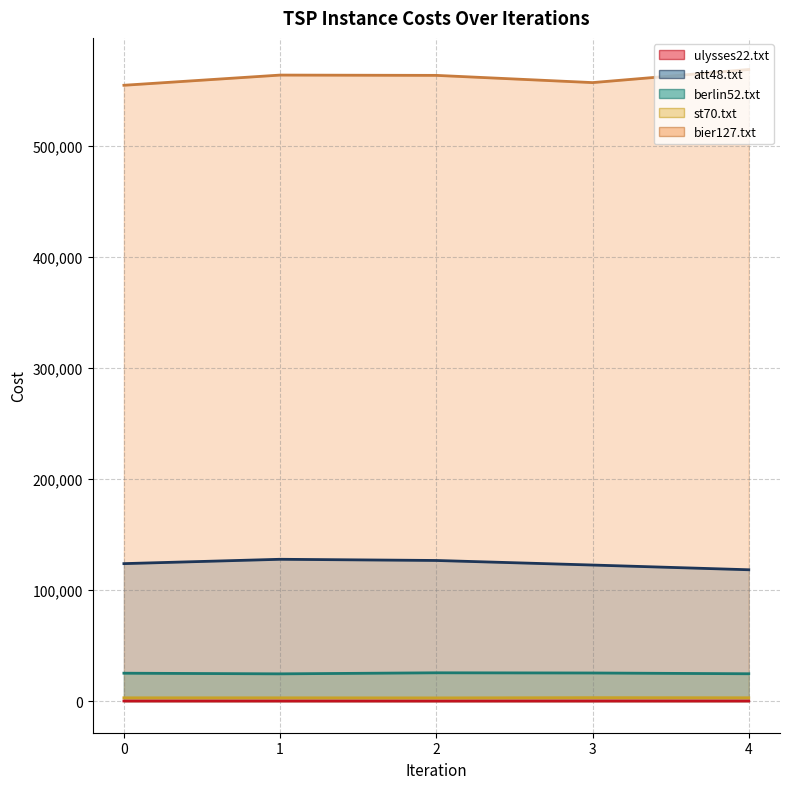

What is the difference between the highest and lowest values at 3?

556757.2